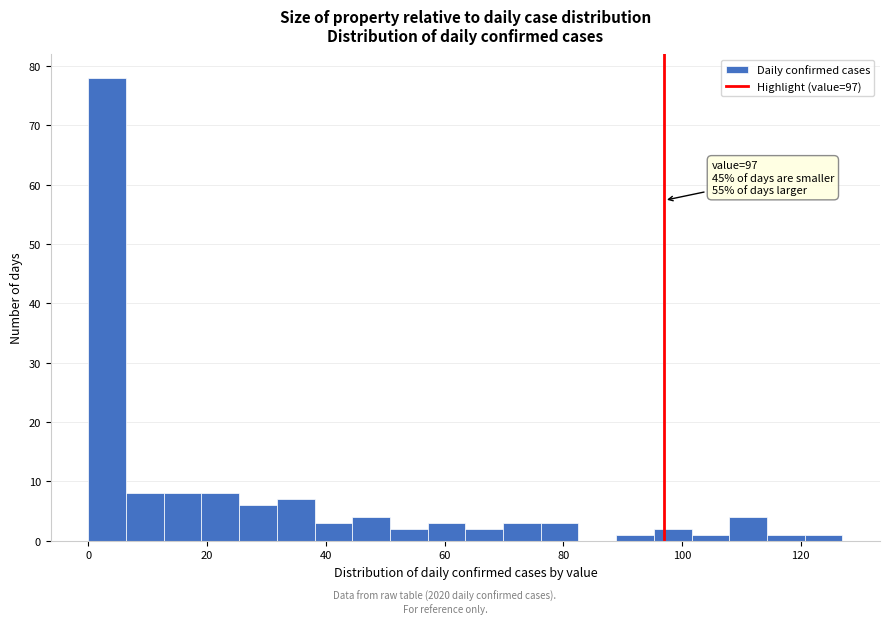

Read against the x-axis, roughly where is the centre of the tallest bar?

4